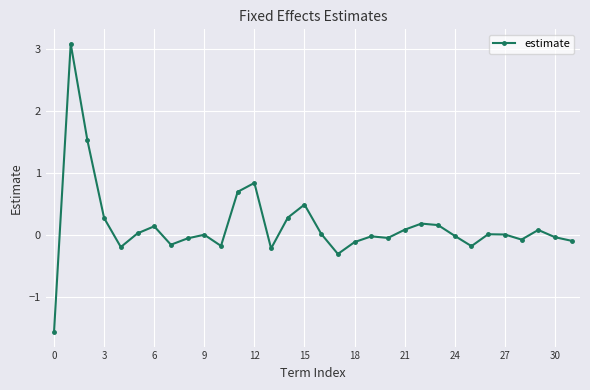

What is the difference between the maximum and minimum values?

4.6